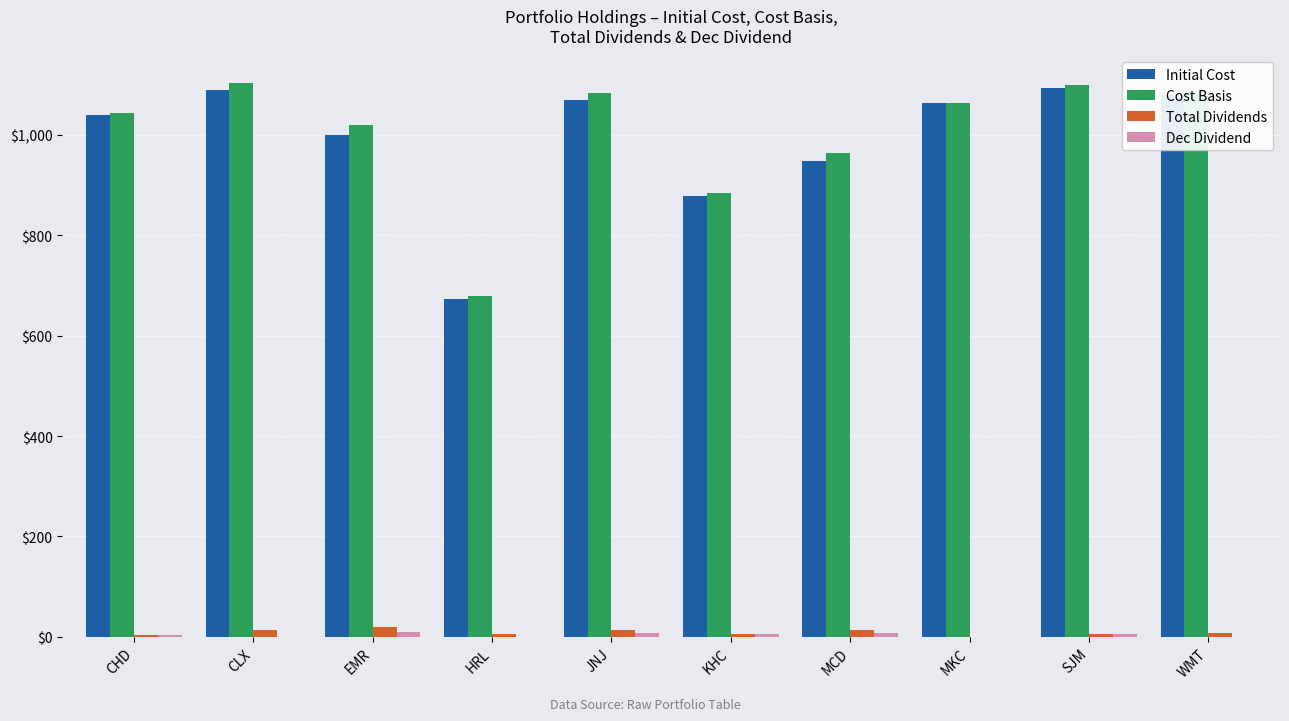

Between HRL and SJM, which series saw the biggest shift?

Cost Basis